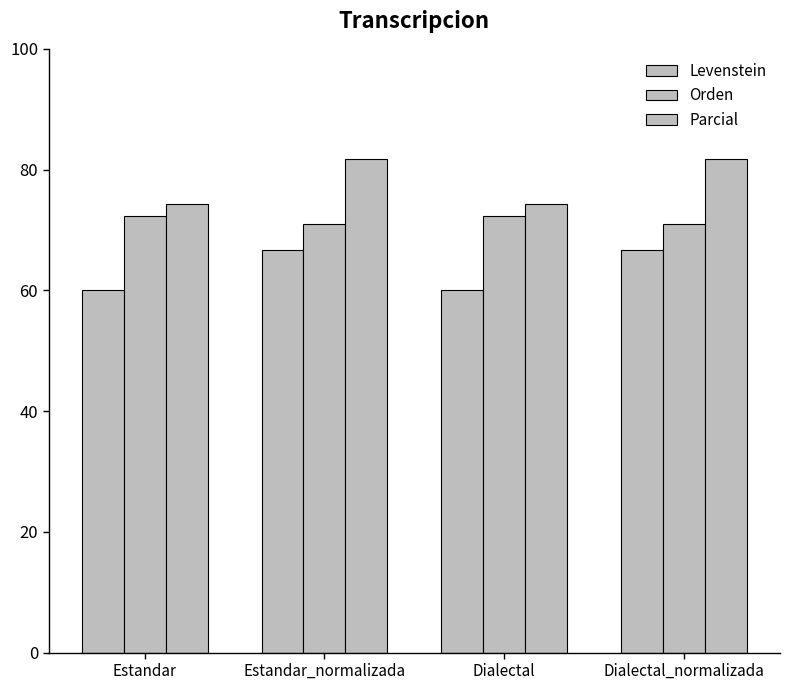

Reading left to right, list all the values displayed in this chart.

Levenstein: 60.1	66.7	60.1	66.7
Orden: 72.3	71.0	72.3	71.0
Parcial: 74.4	81.7	74.4	81.7